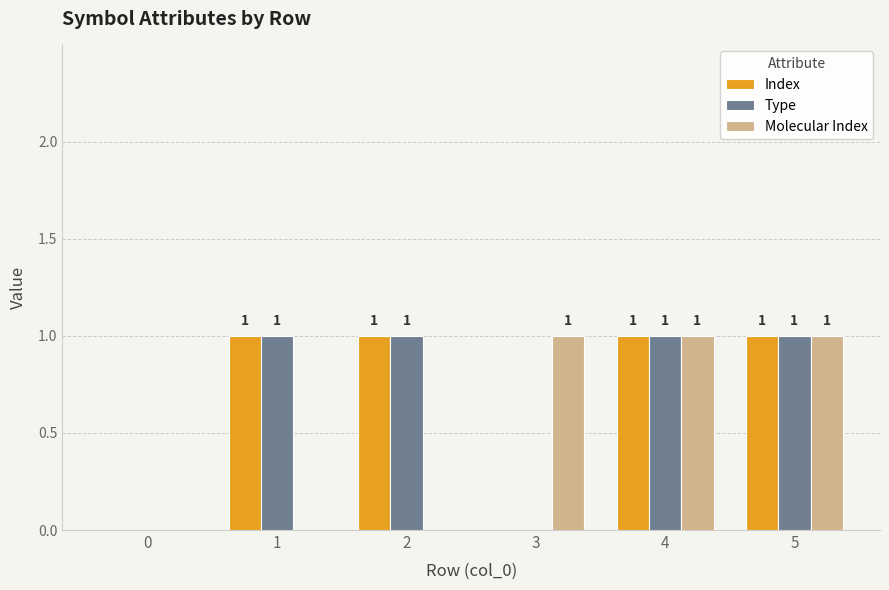

Which series changed the most between 1 and 4?

Molecular Index